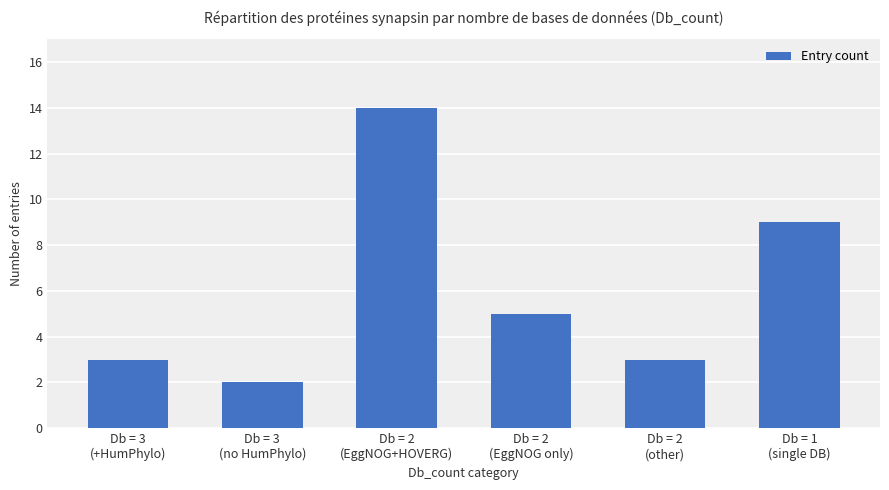

What is the difference between the maximum and minimum values?

12